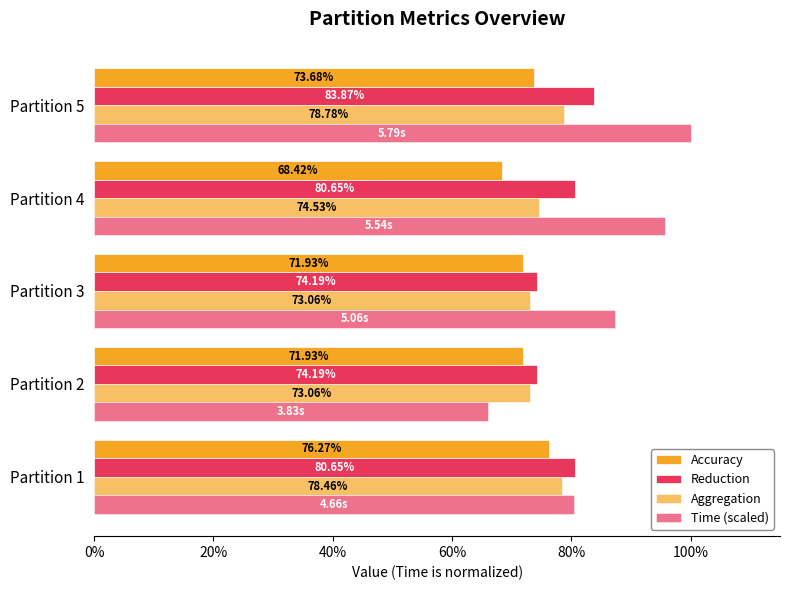

At how many categories does at least one series exceed 0?

5